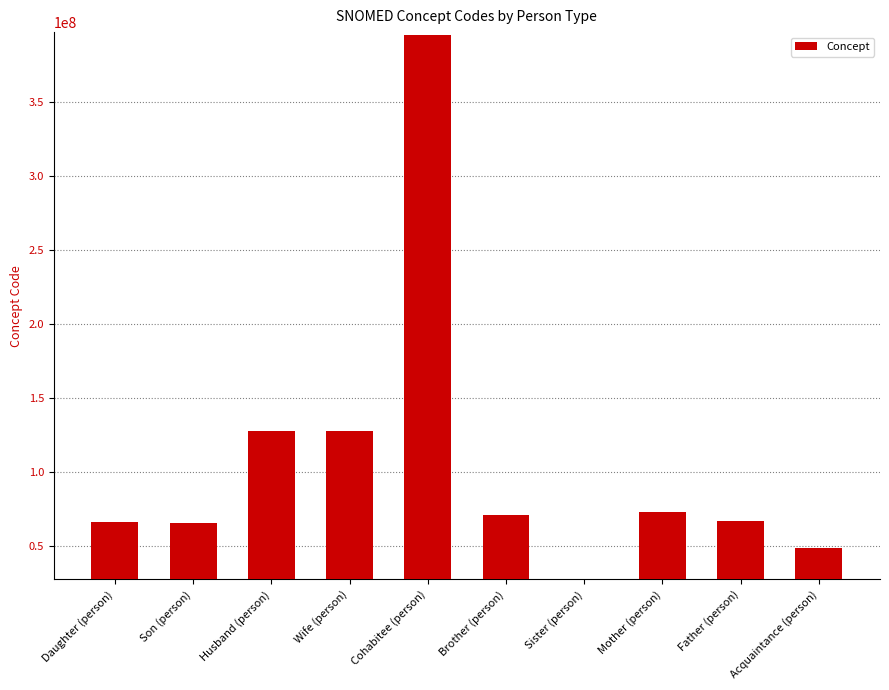

Approximately how many times larger is the value at Mother (person) compared to Wife (person)?

0.6